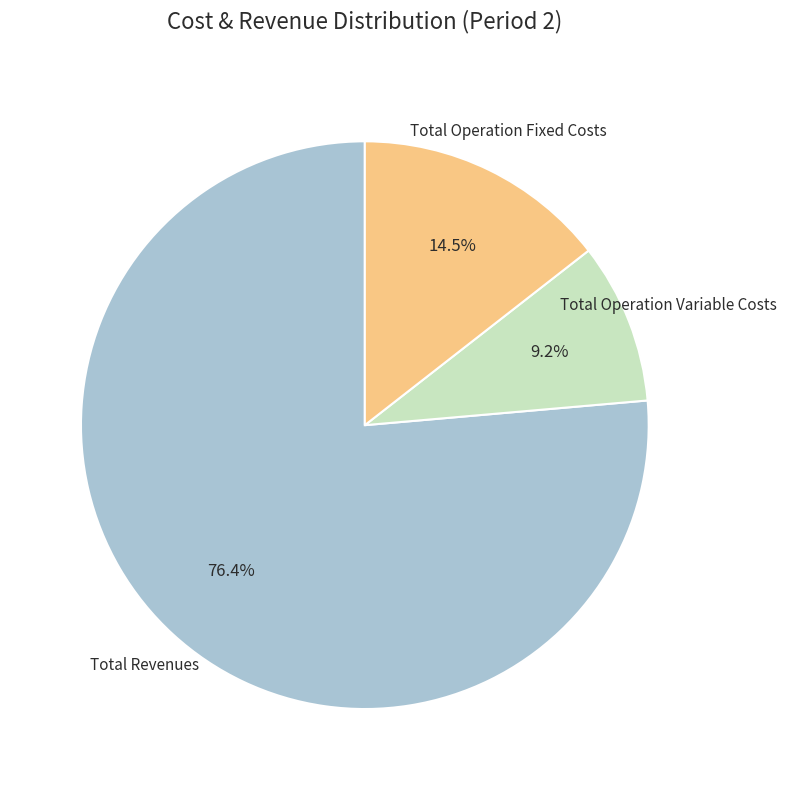

Does any single category account for the majority?

Yes